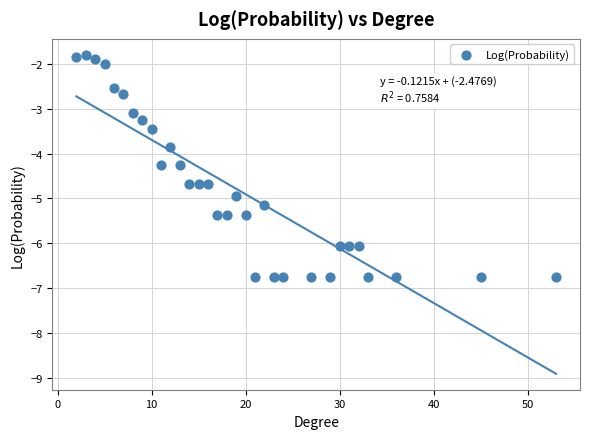

What is the range of X values (max minus min)?

51.0